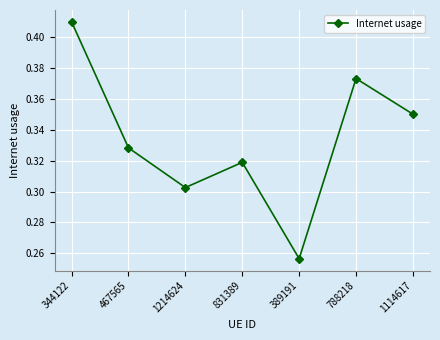

True or false: the data shows 0.1 at 1114617.

False